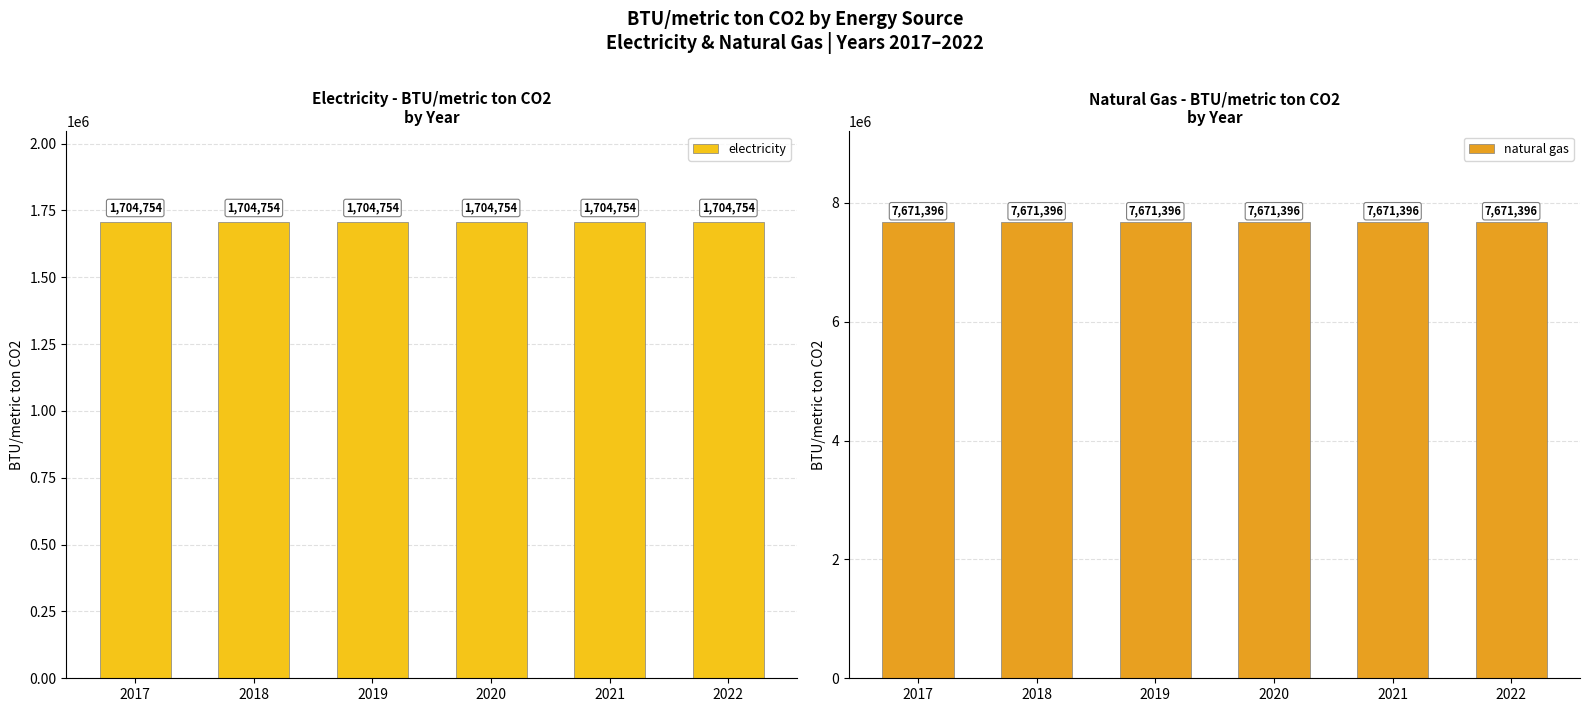

How many distinct data groups are displayed?

2